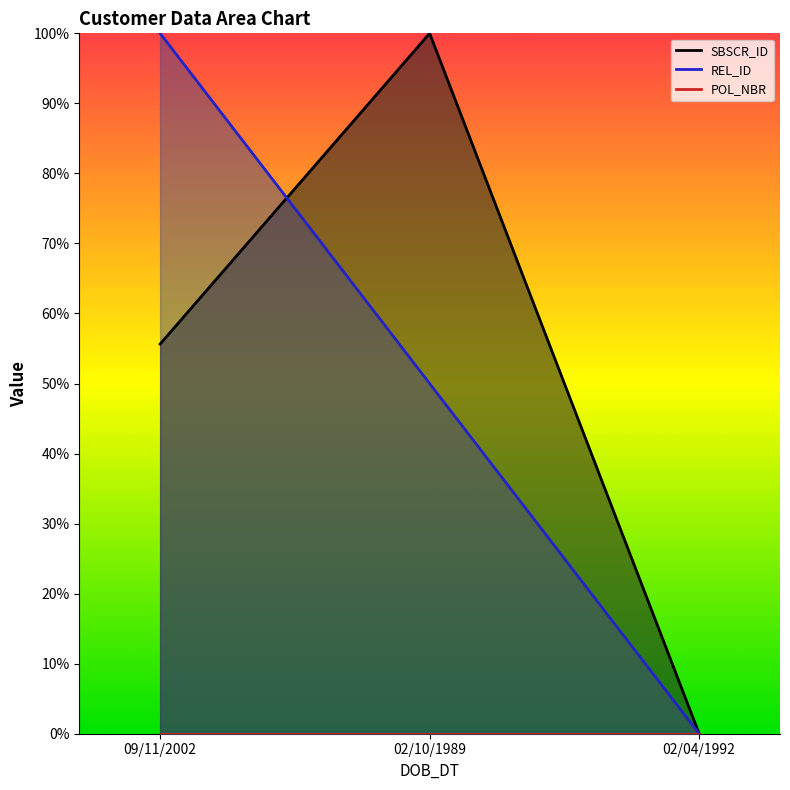

Rank the categories by REL_ID value from highest to lowest.

09/11/2002, 02/10/1989, 02/04/1992